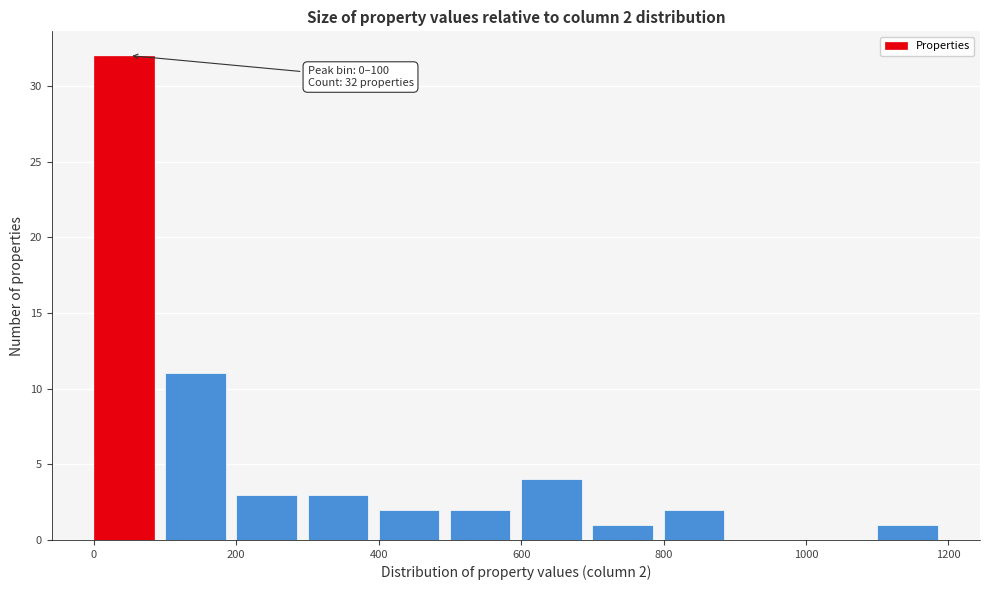

Over which range of the x-axis is the bar tallest?

0 to 100